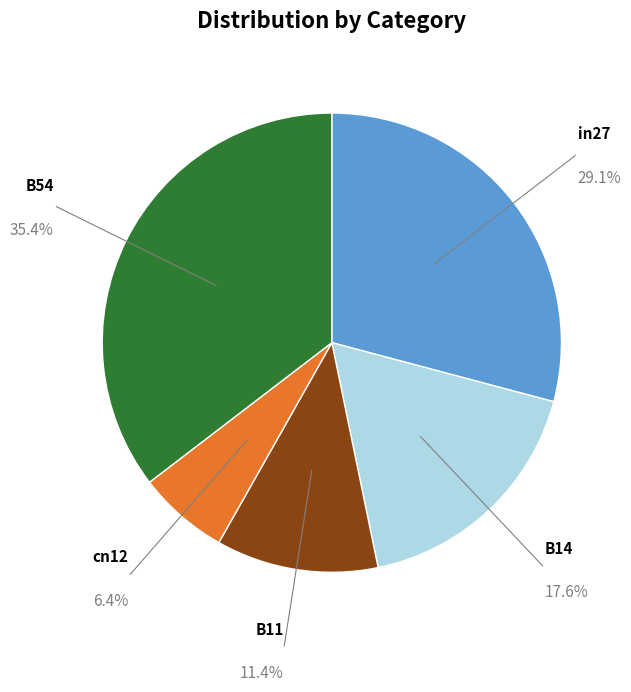

To the nearest percent, what is the difference between the largest and smallest slice percentages?

29%